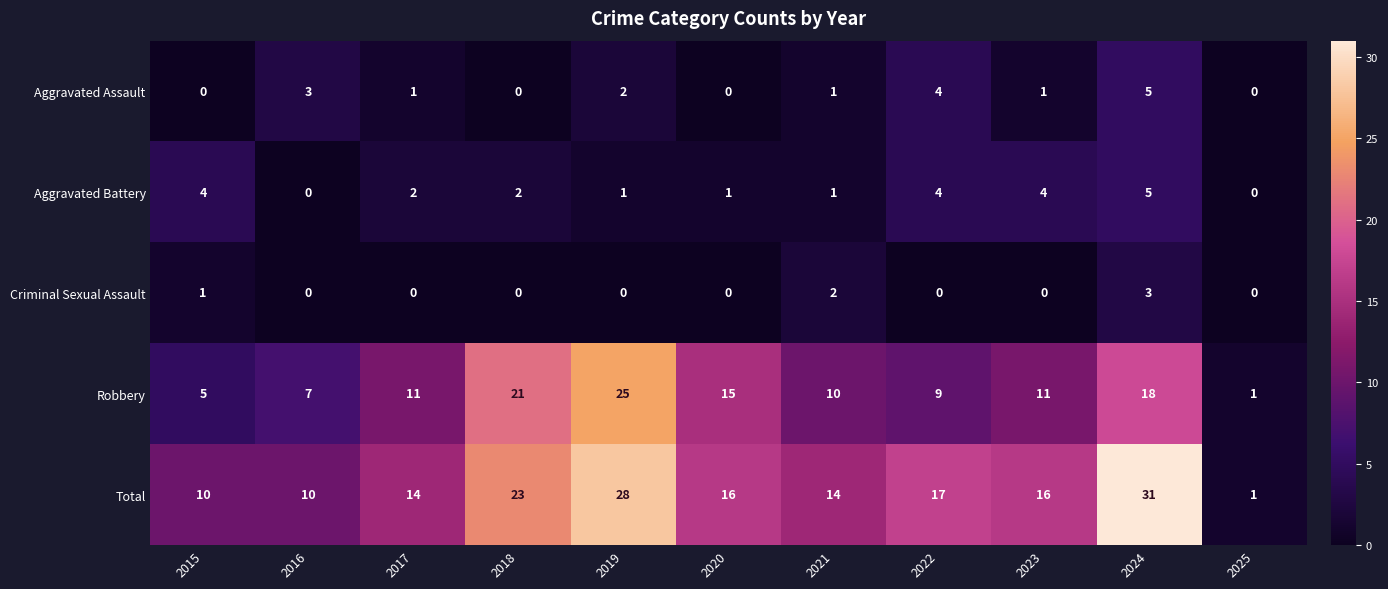

Count the Total values in the range 10 to 23.

8